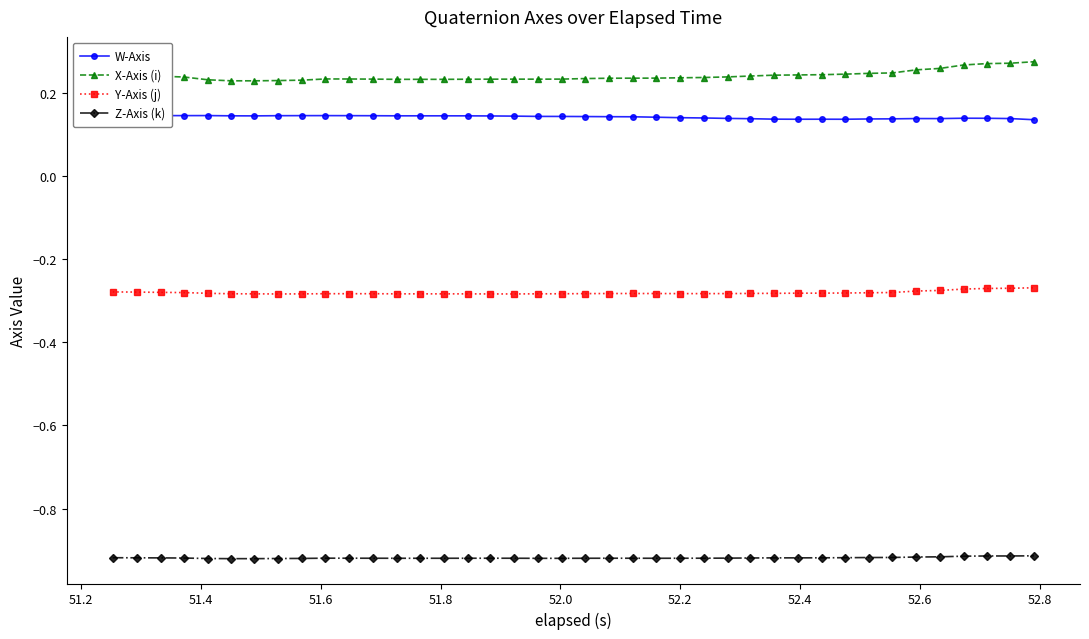

True or false: Z-Axis (k) and W-Axis cross at least once.

False